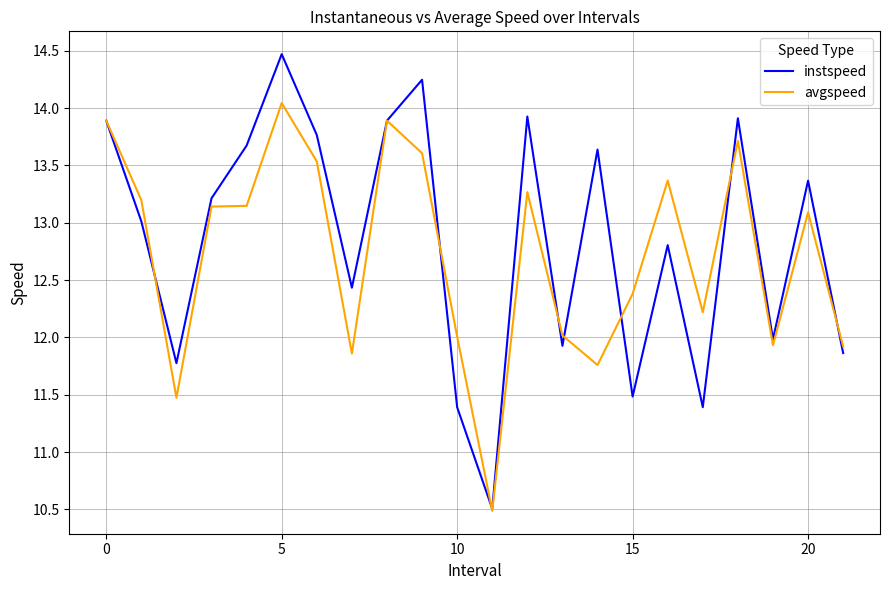

Which series has the widest spread of values?

instspeed